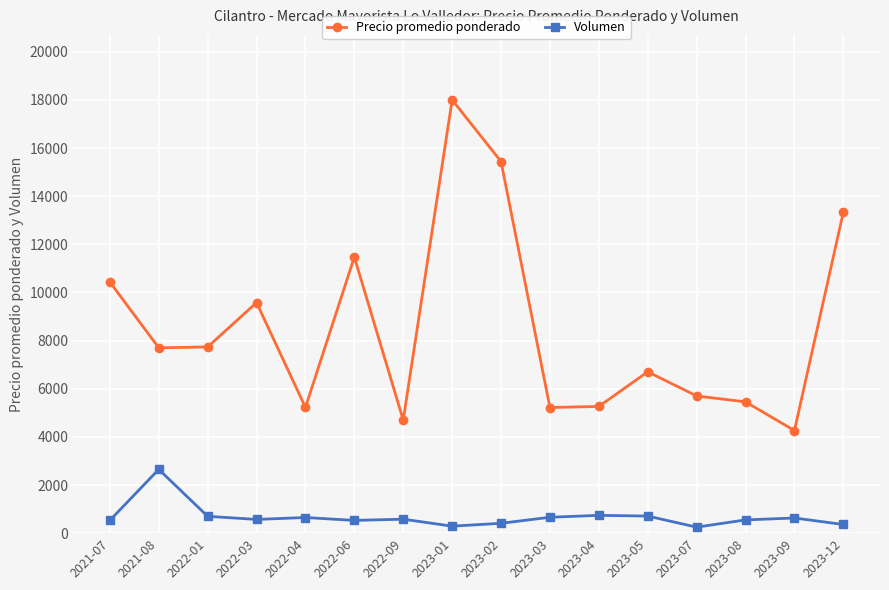

What position from the right is 2022-06?

11